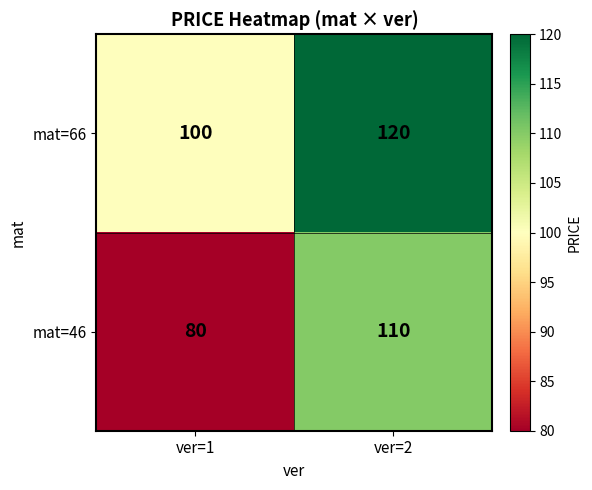

Where is mat=46 nearest to the value 95?

ver=1